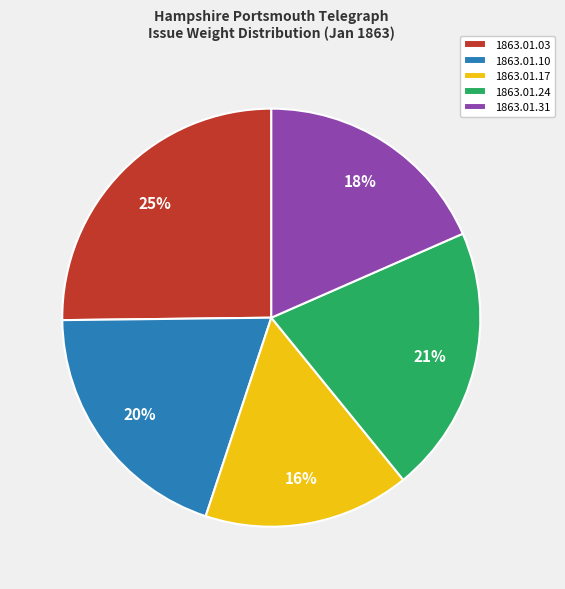

Is the sum of 1863.01.17 and 1863.01.03 greater than half?

No